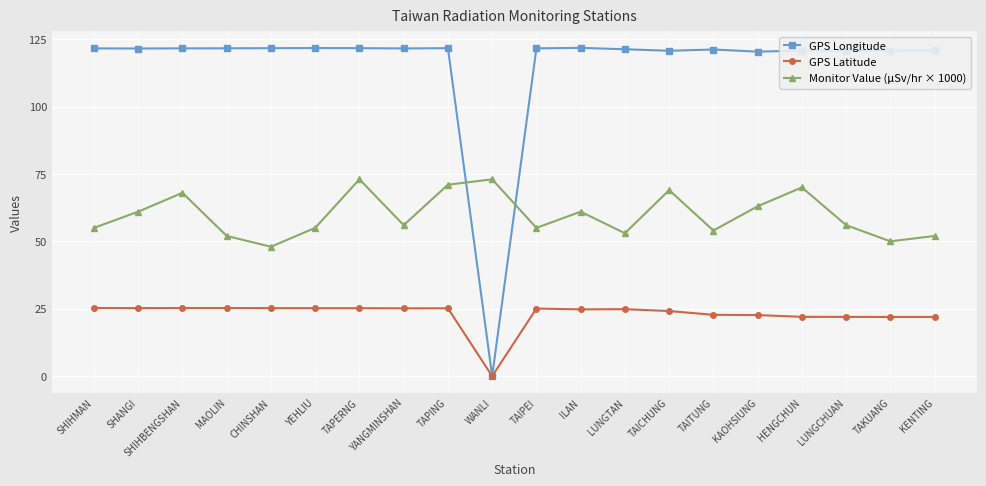

What is the difference between the highest and lowest values at SHIHBENGSHAN?

96.3